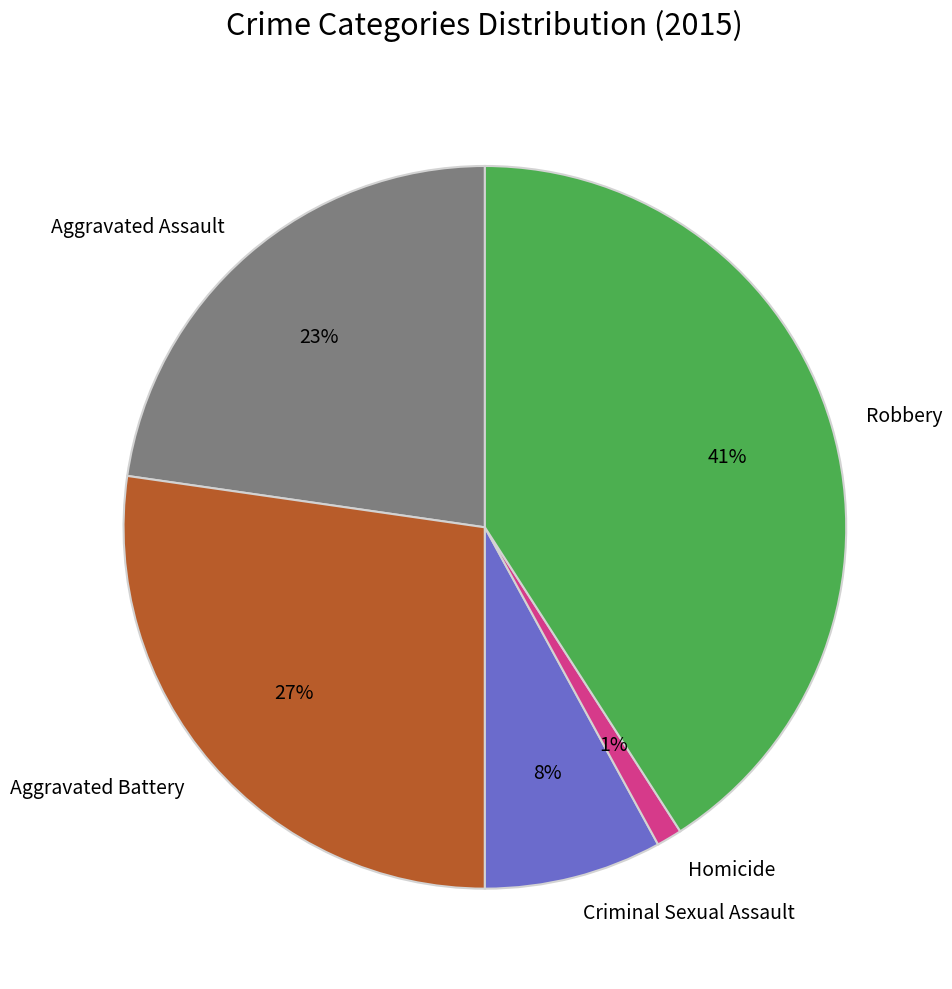

Combined, do Criminal Sexual Assault and Homicide account for over 50%?

No